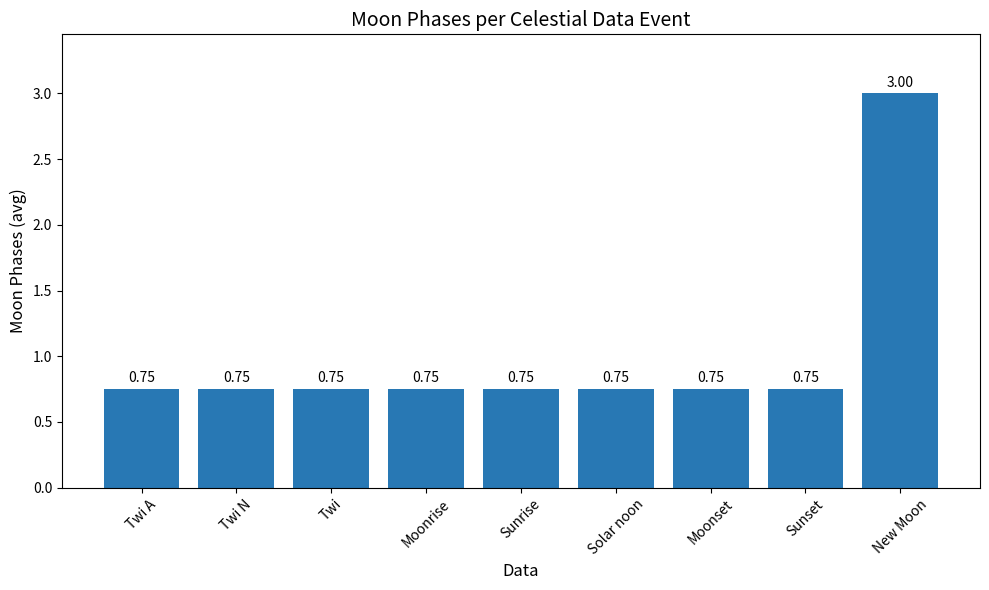

What is the average value?

1.0